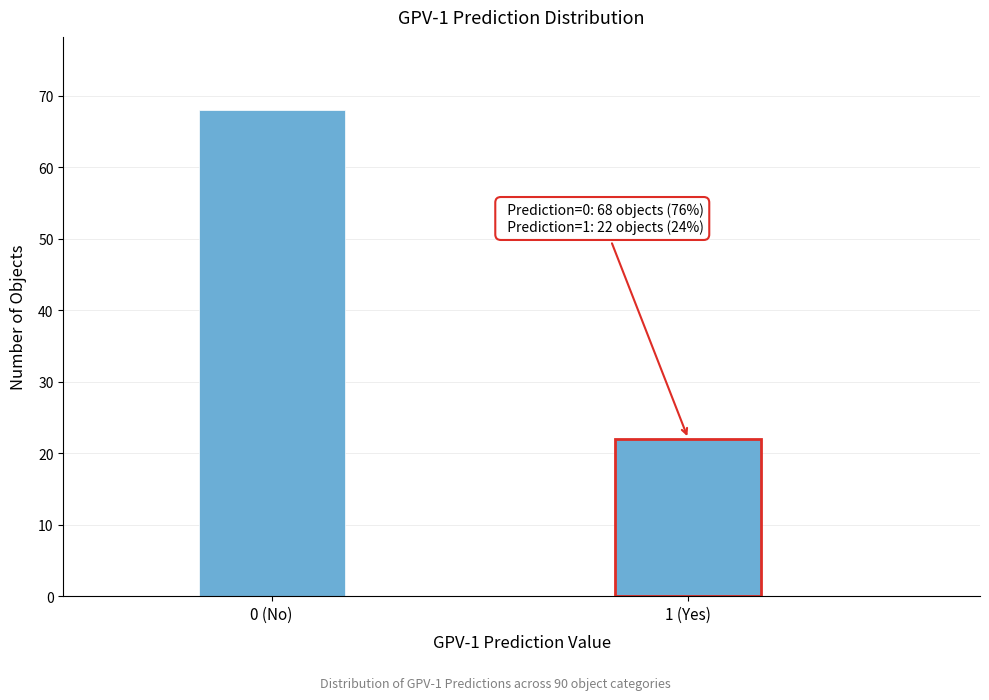

Reading left to right, extract all data points from this chart.

68	22